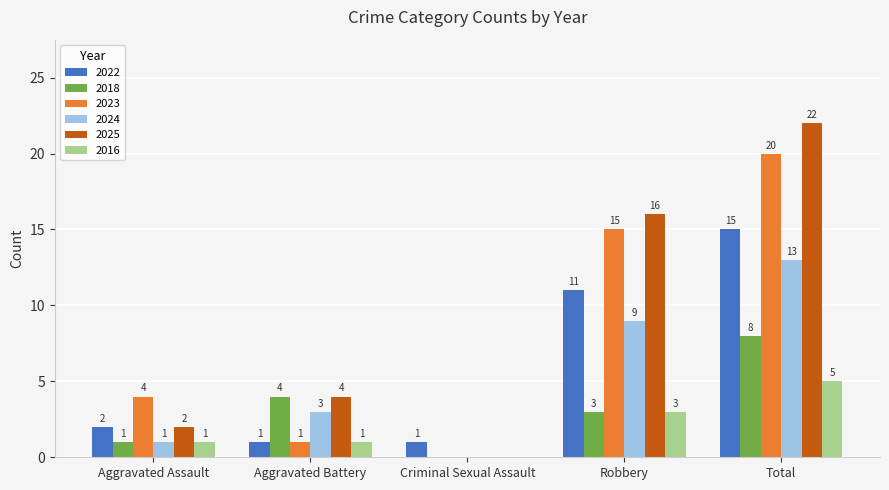

What is the sum of all 2016 values?

10